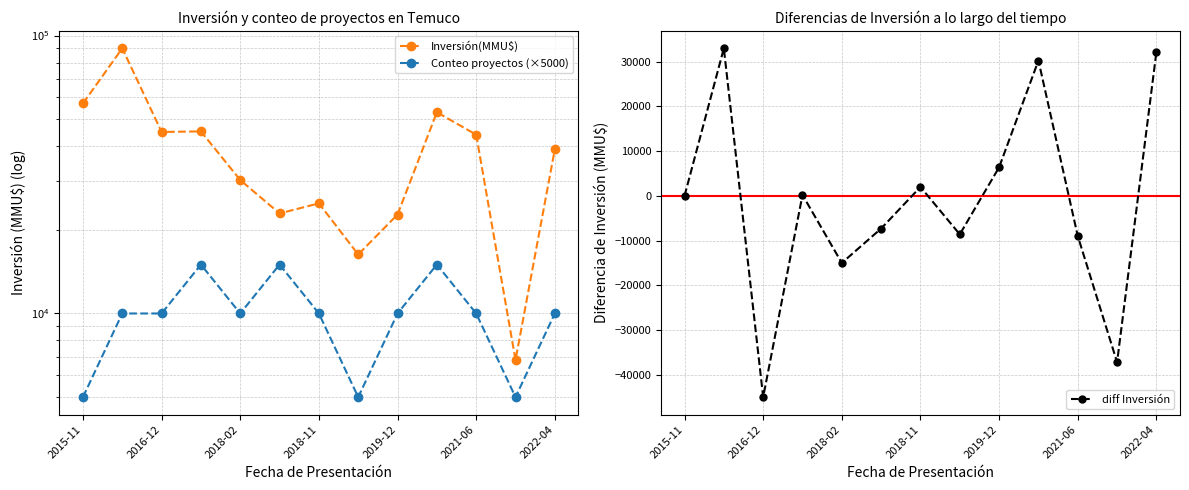

Does the chart display data point markers on the line(s)?

Yes